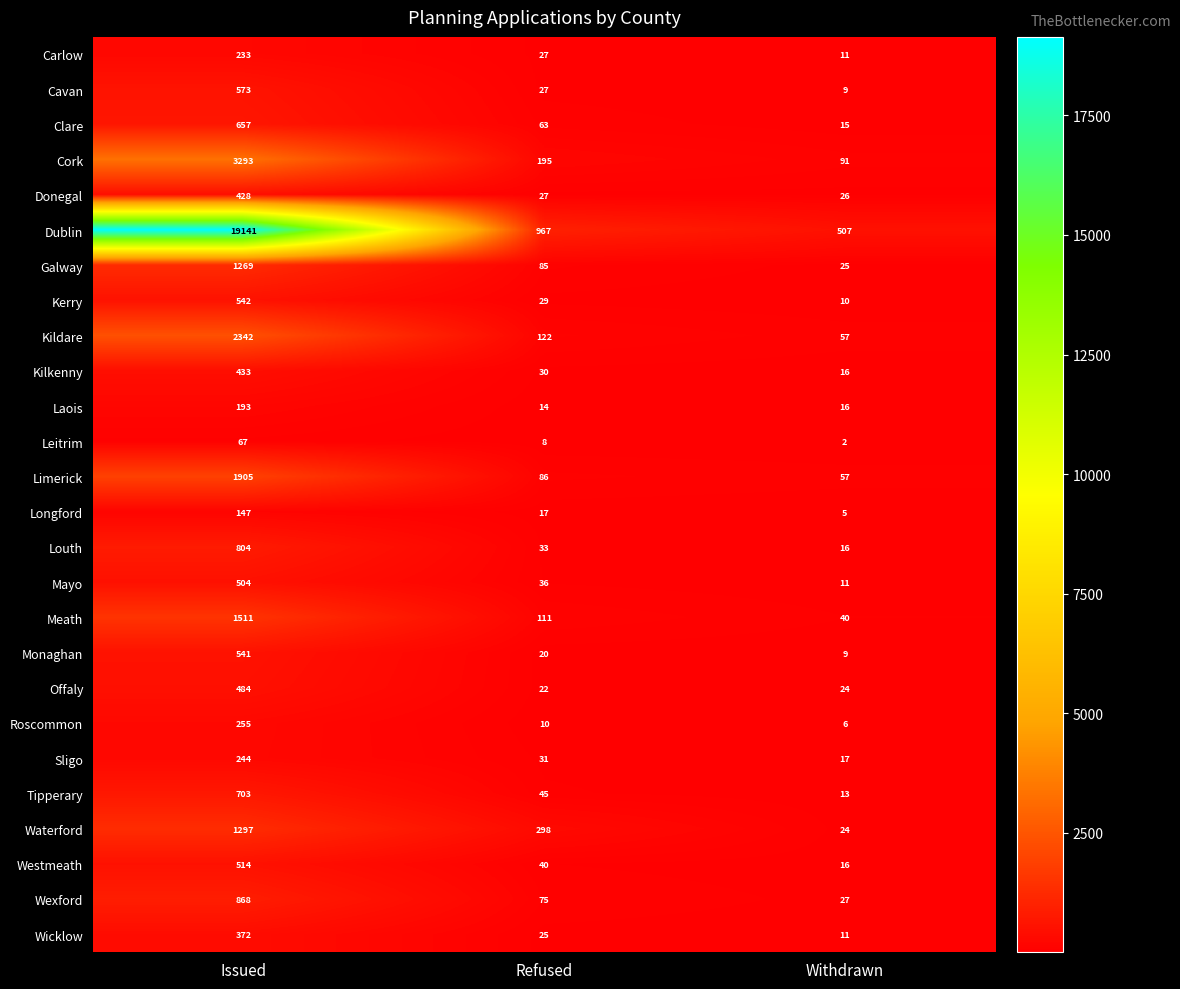

What is the minimum value shown in the chart?

2